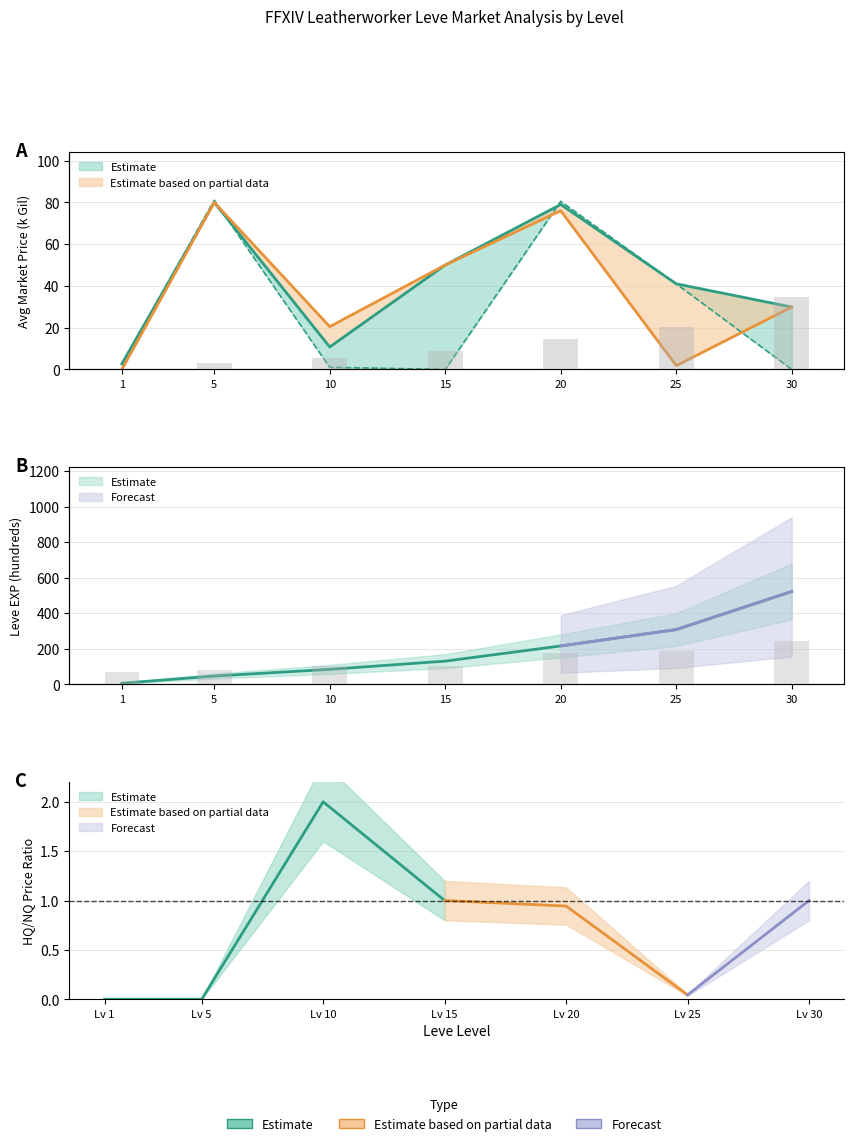

At which category is the sum across all series the highest?

30